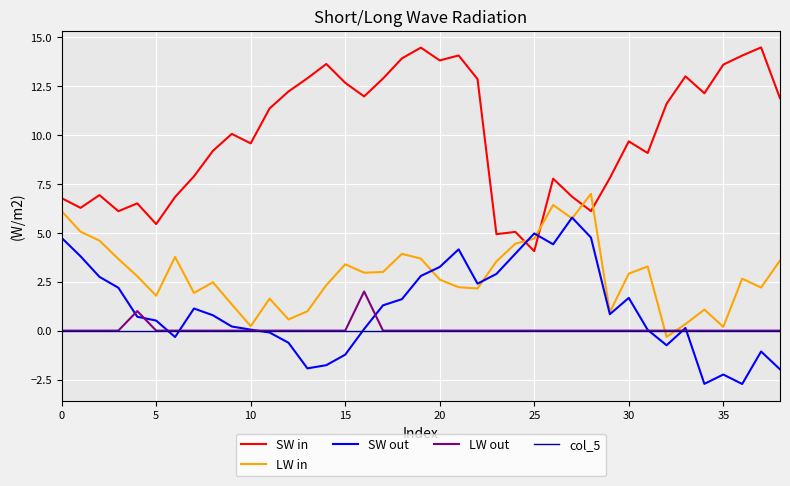

Rank the series by their maximum value, from highest to lowest.

SW in, LW in, SW out, LW out, col_5